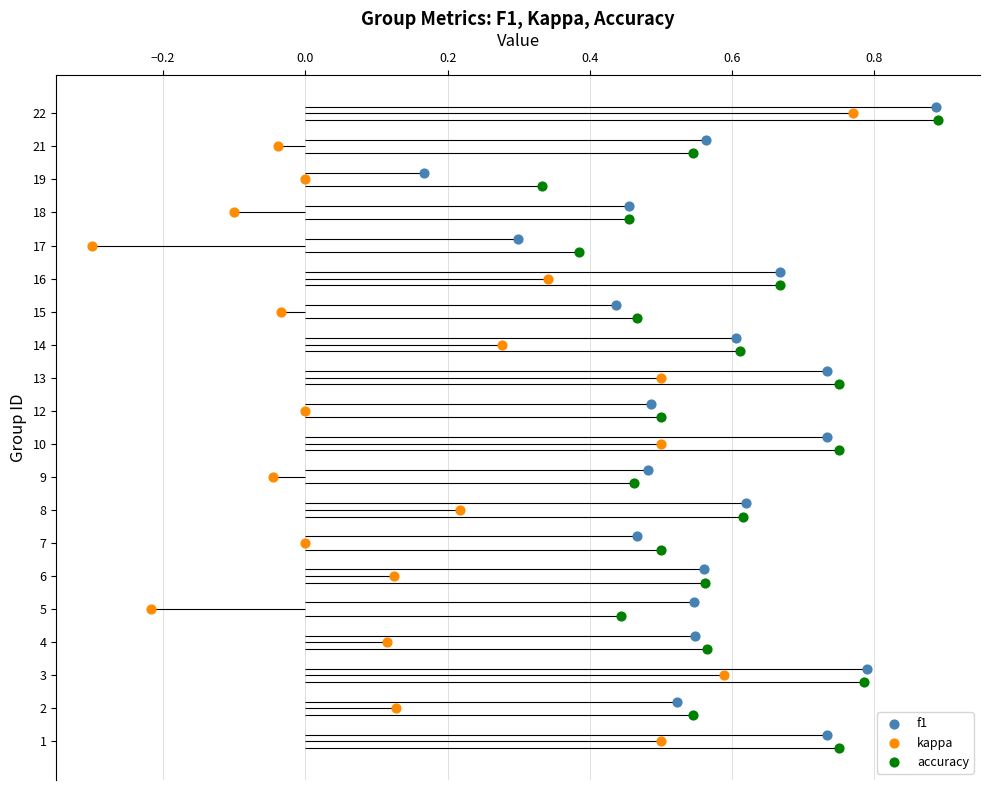

Which series reaches the minimum Y coordinate?

accuracy